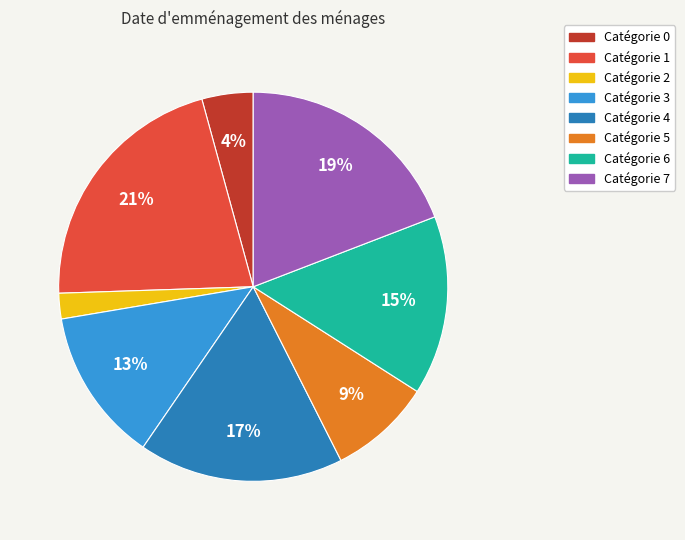

Does any single category account for the majority?

No